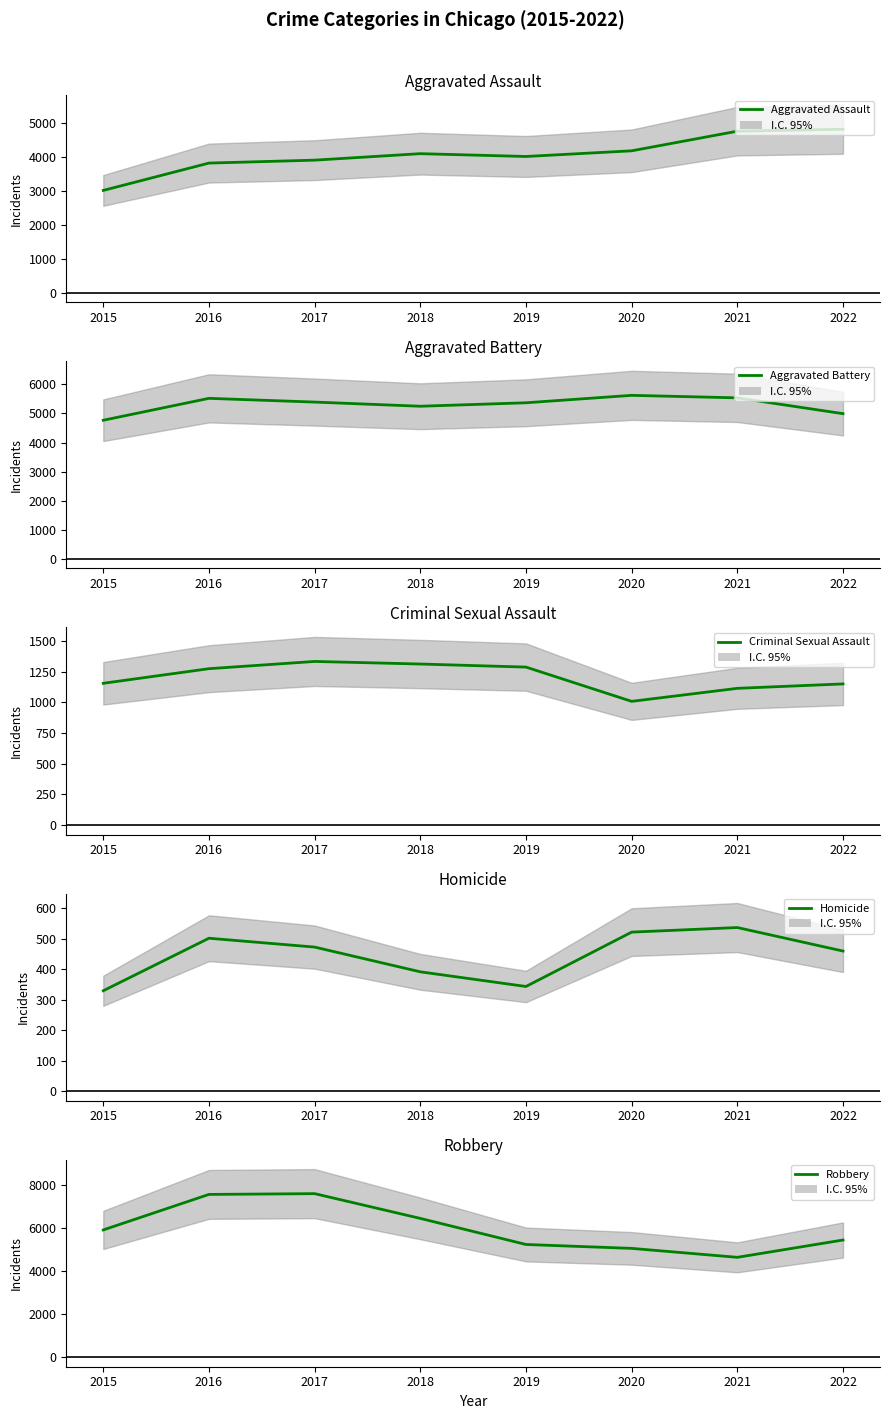

Where does the Homicide series first go above 472?

2016